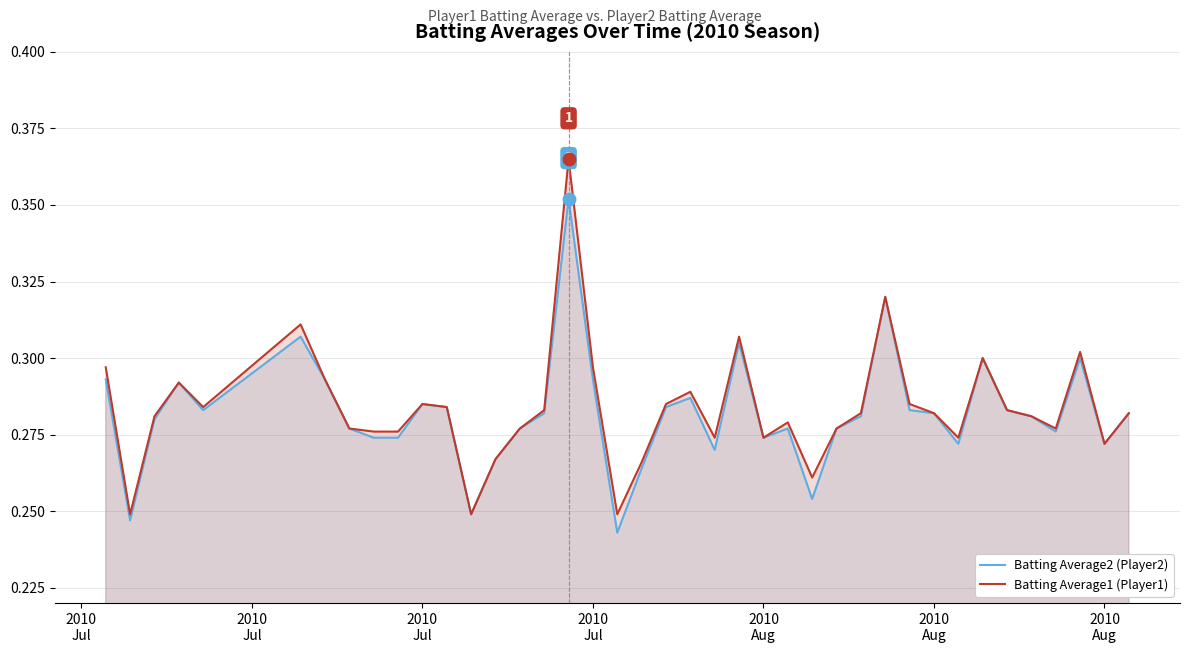

What is the lowest value of the Batting Average1 (Player1) series?

0.2